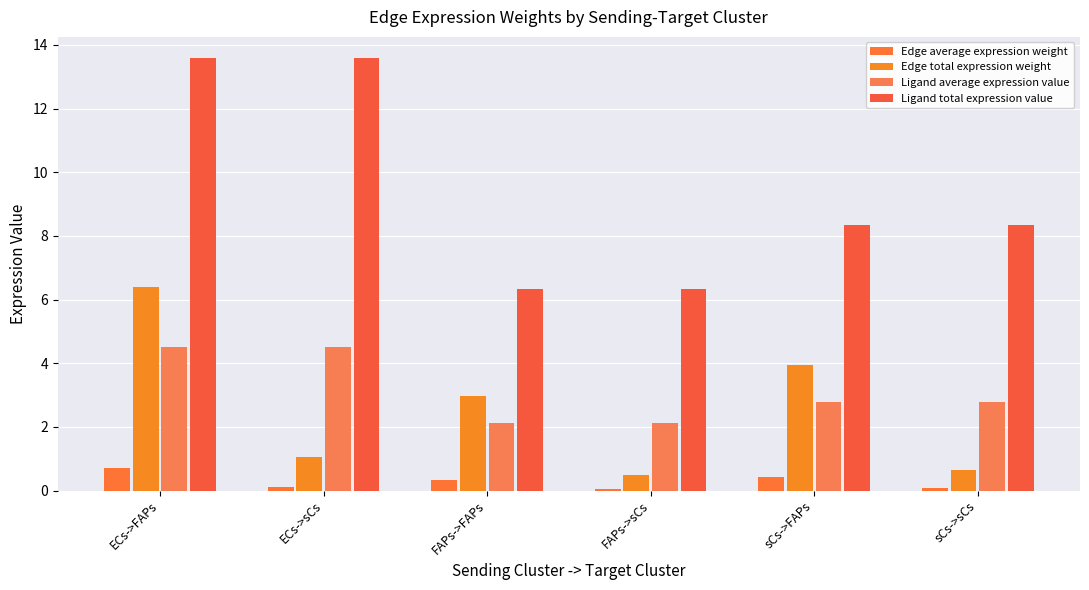

The value of Edge average expression weight at sCs->FAPs is 0.4. True or false?

True